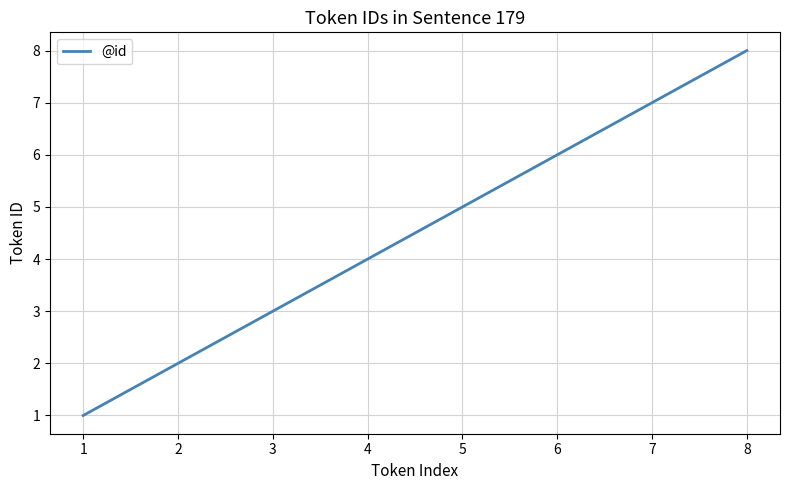

How many values are below 5?

4